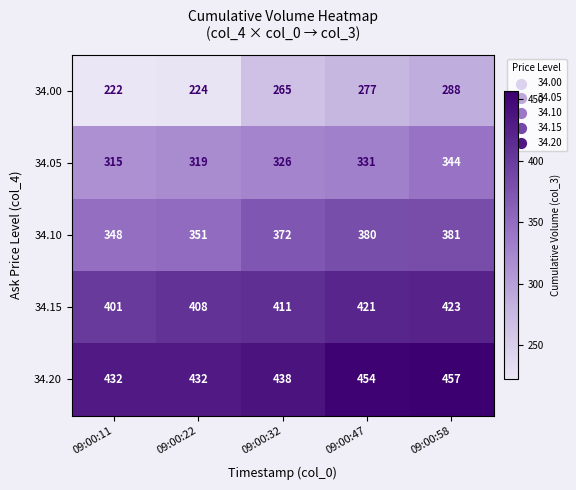

Is it true that 34.20 equals 634 at 09:00:58?

False